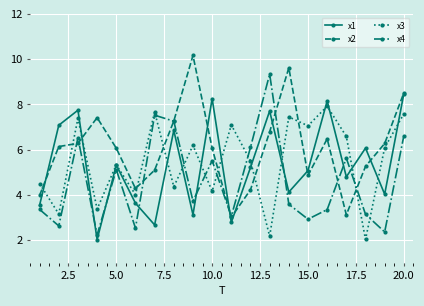

How many lines are shown in the chart?

4